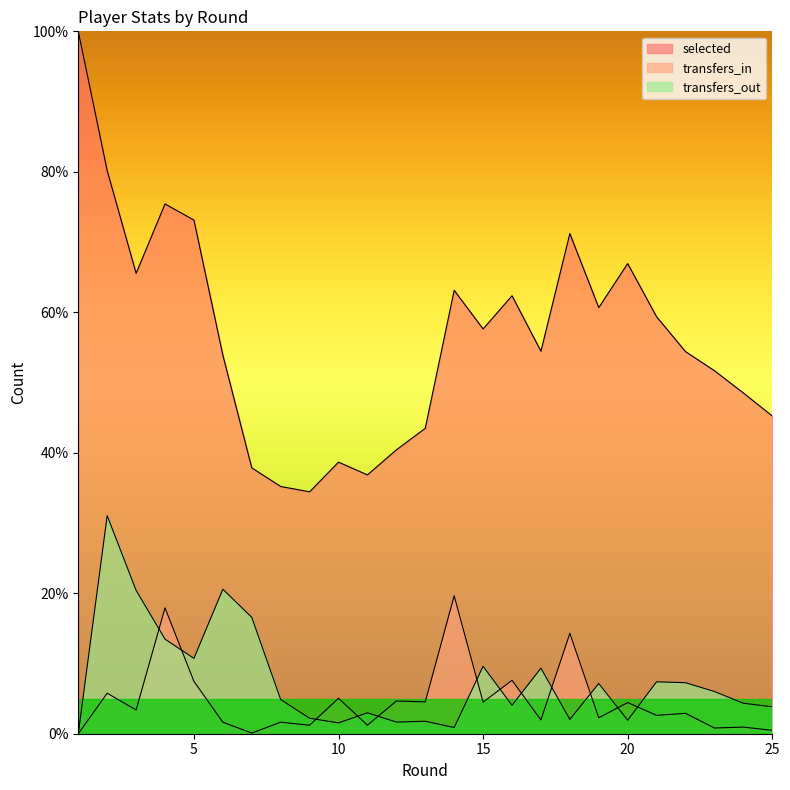

At which category is the sum across all series the highest?

2